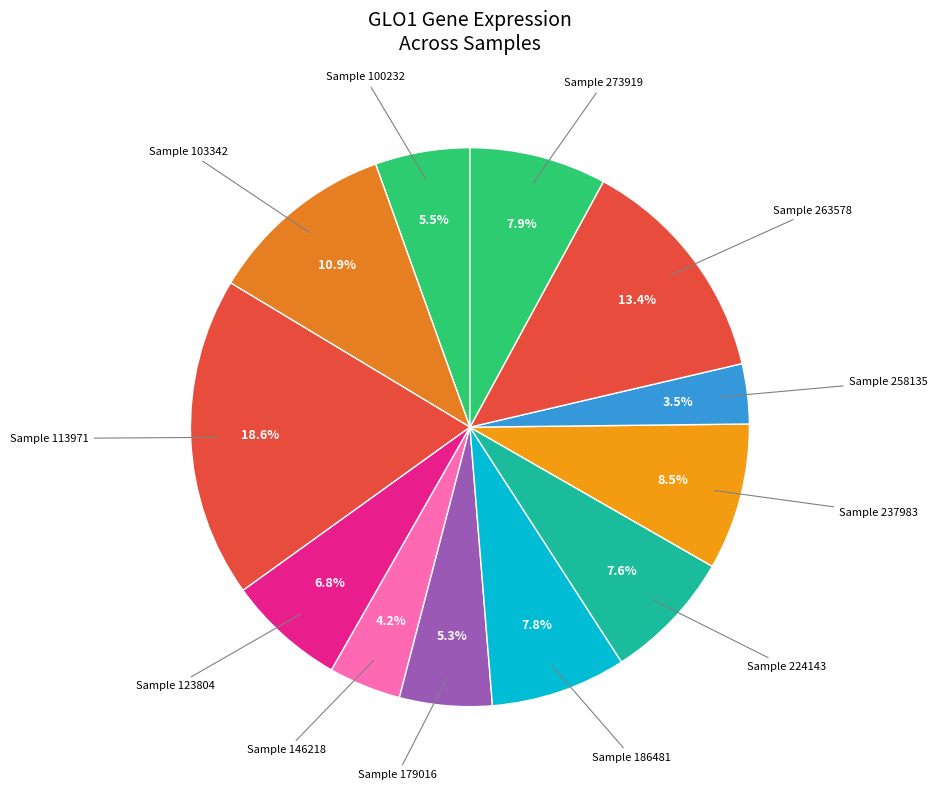

Combined, do Sample 263578 and Sample 186481 account for over 50%?

No